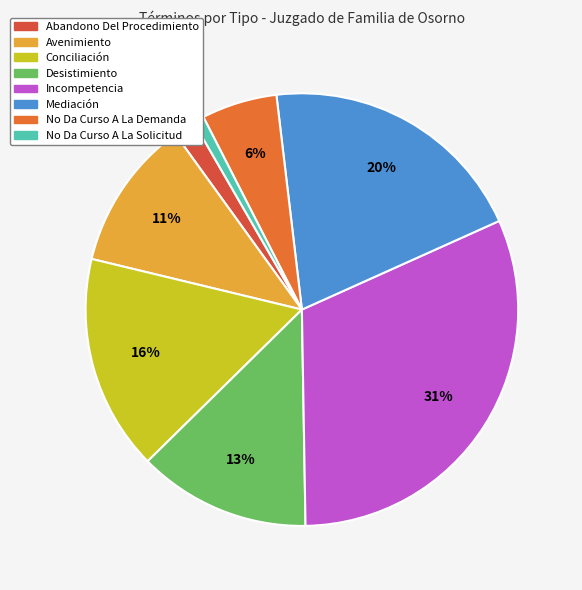

How many slices are in this pie chart?

8